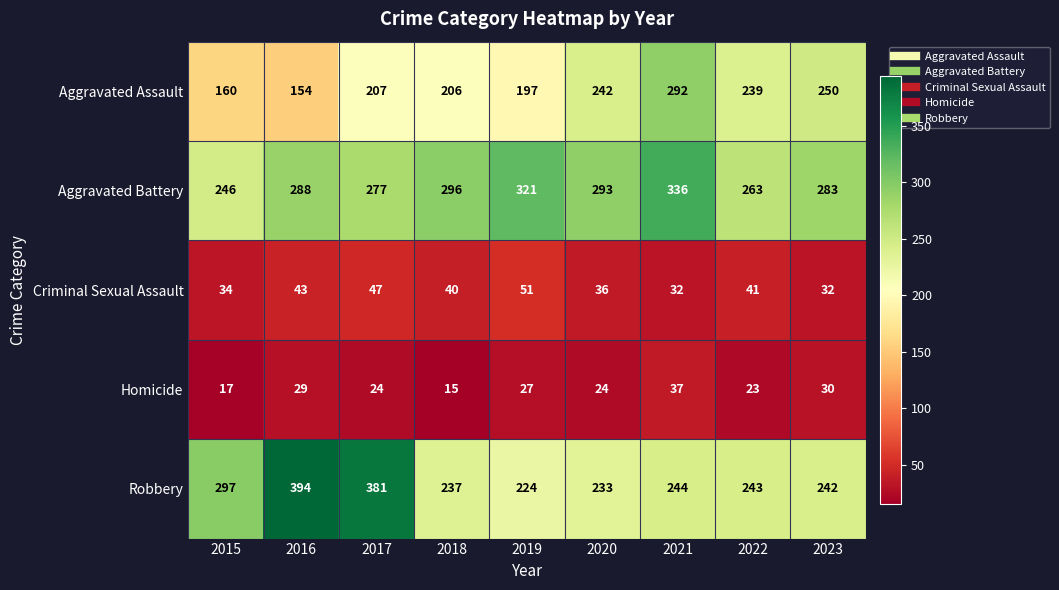

The value of Criminal Sexual Assault at 2020 is 52. True or false?

False